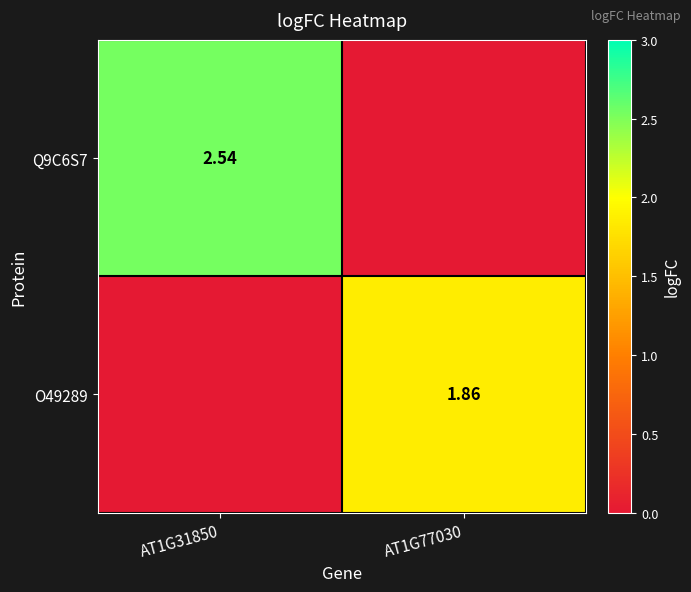

Is the value of O49289 at AT1G77030 greater than the value of Q9C6S7 at AT1G31850?

No